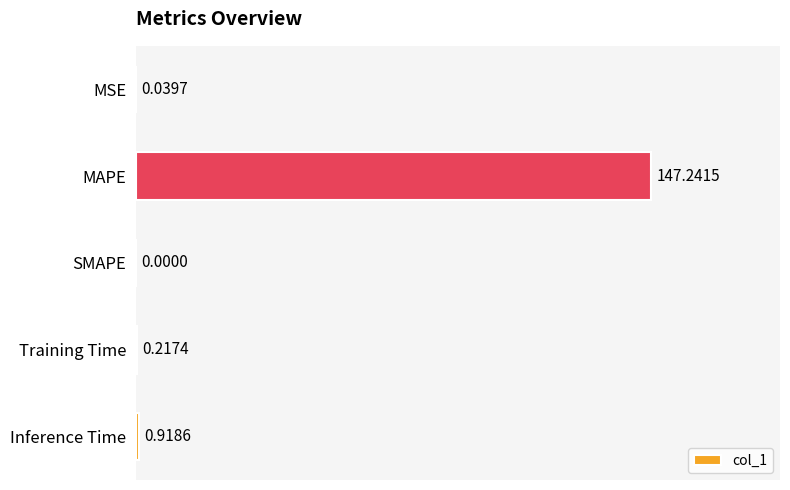

How many values are above zero?

4